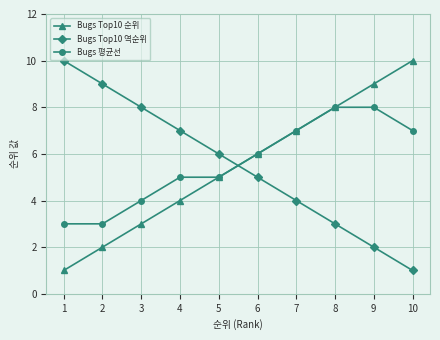

How many lines are shown in the chart?

3